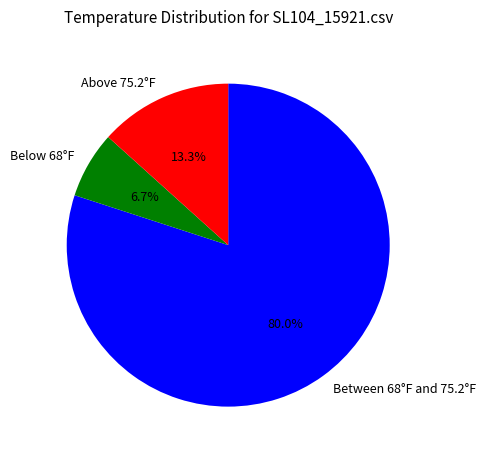

Is there any slice that represents more than half of the pie?

Yes